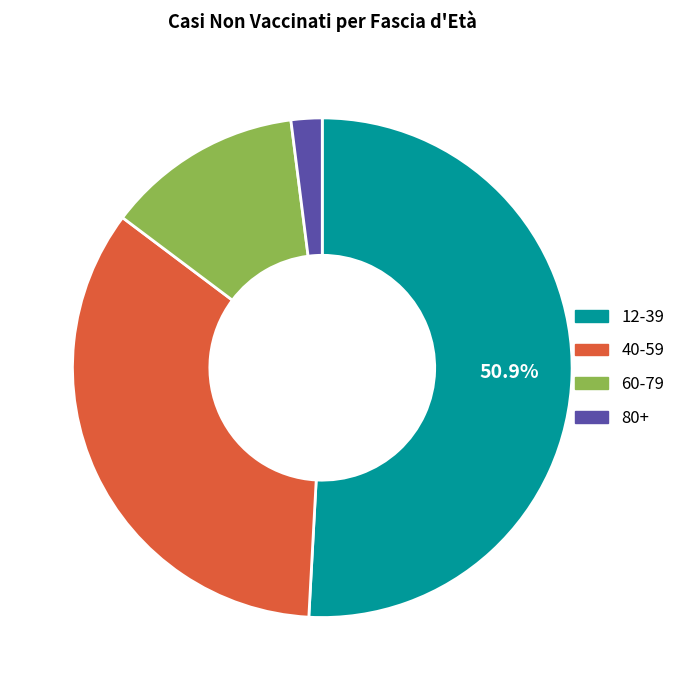

To the nearest percent, what portion does 80+ represent?

2%